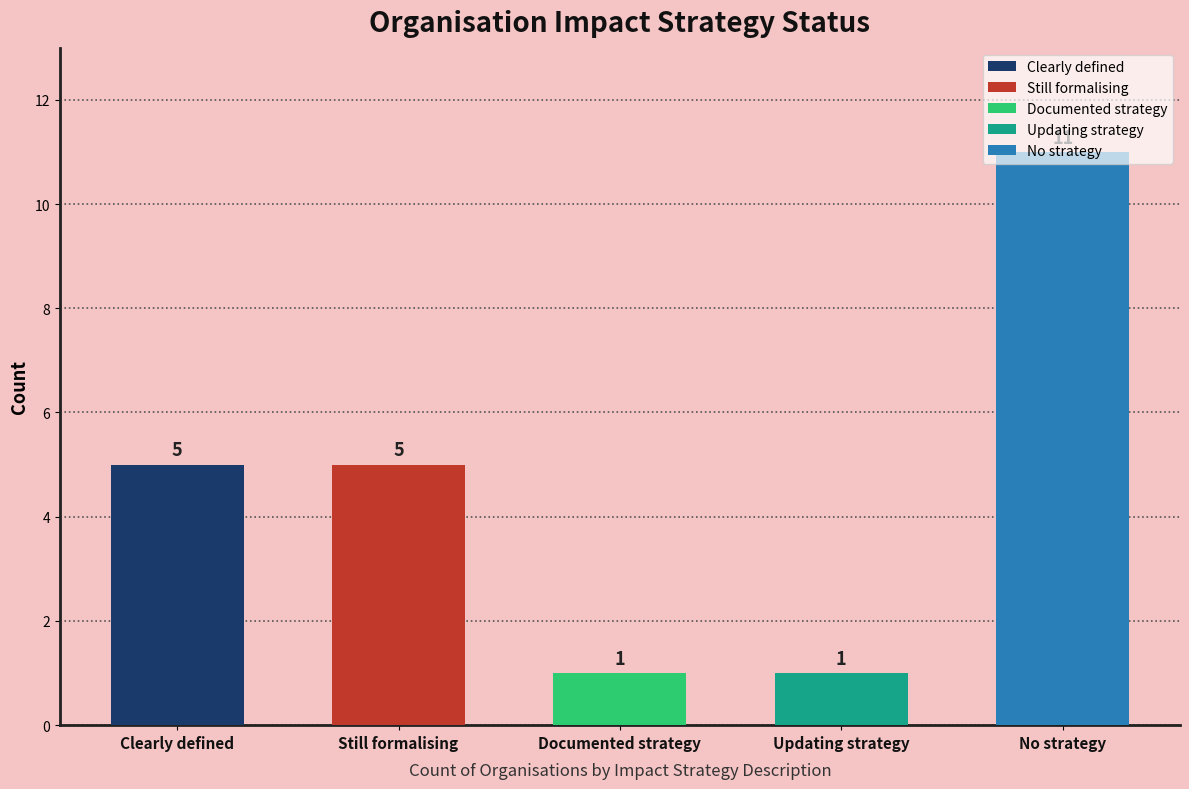

What is the average value?

5